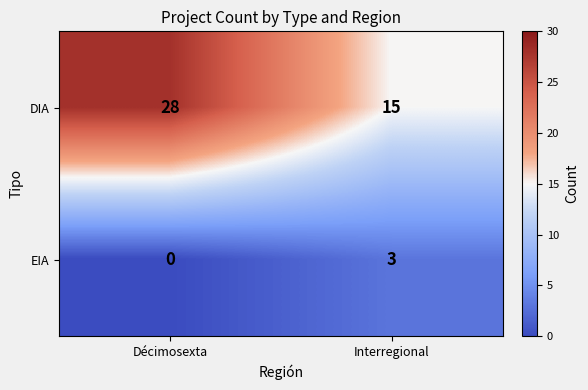

True or false: DIA has a value of 28 at Décimosexta.

True